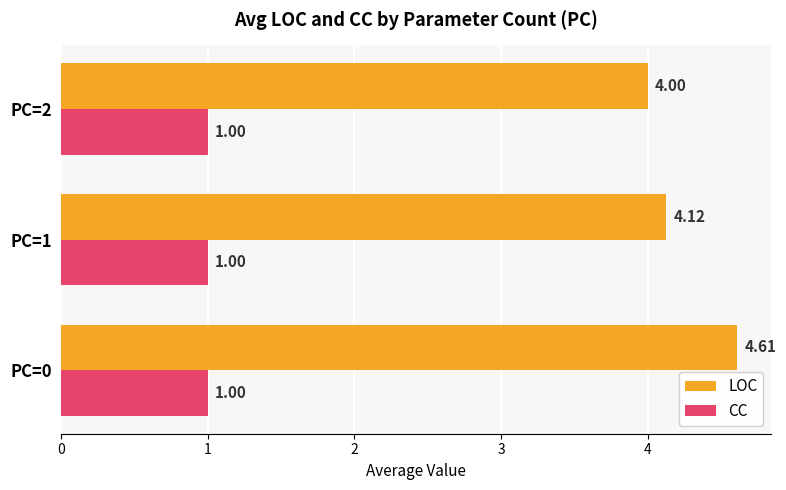

Between PC=1 and PC=2, which series saw the biggest shift?

LOC